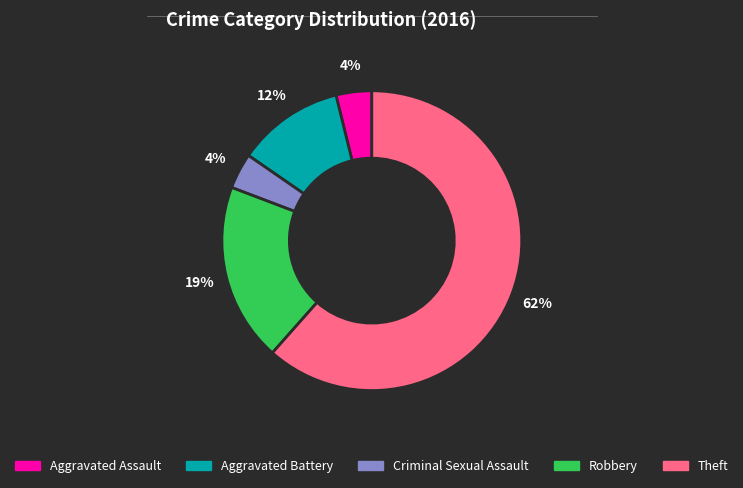

The Robbery slice represents 19% of the pie. True or false?

True